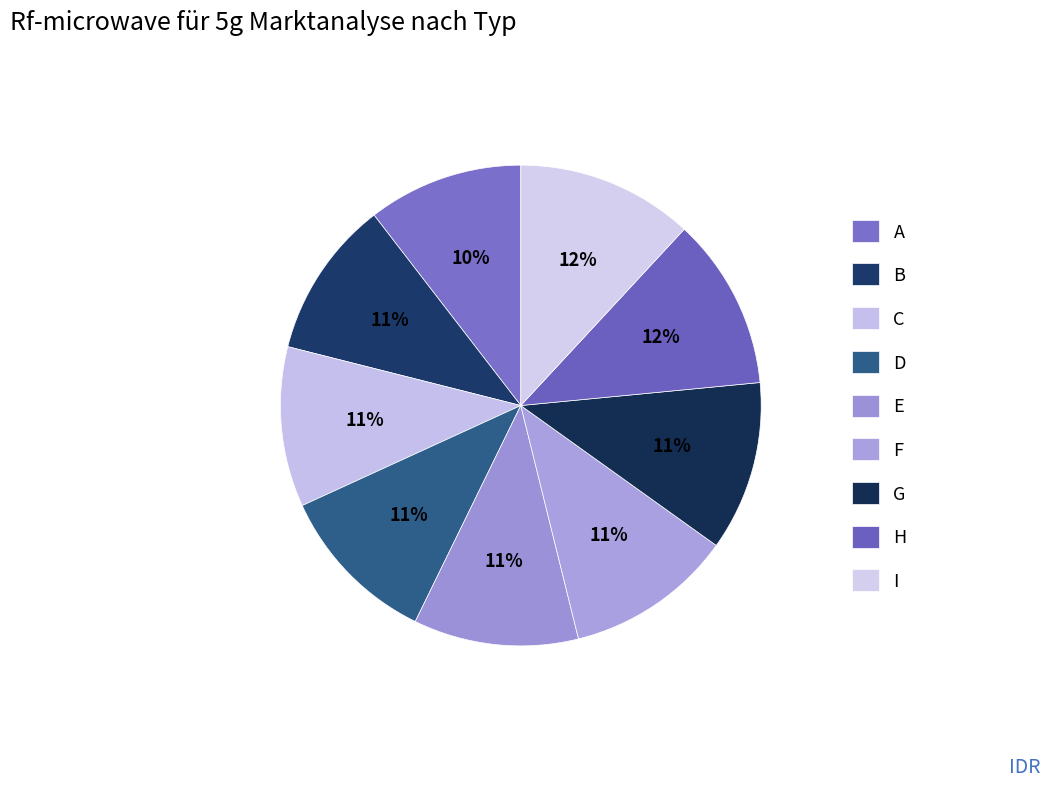

What percentage do C and I together represent?

22.7%